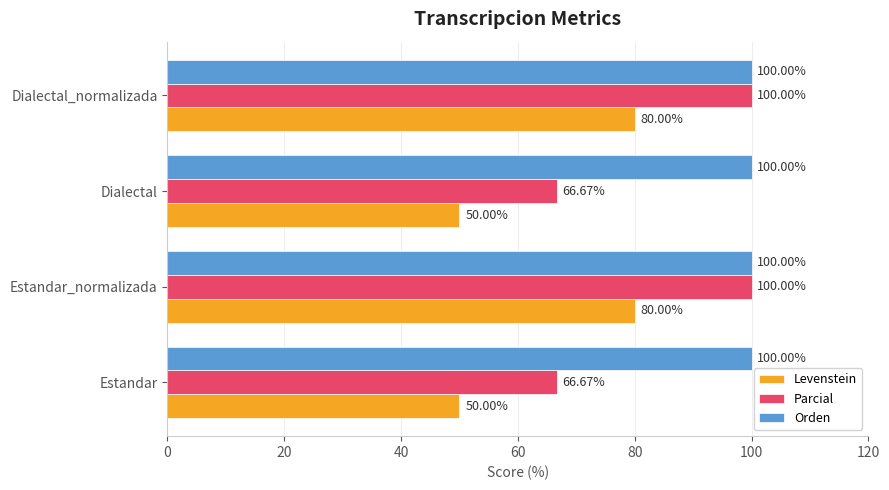

What is the spread (max minus min) of values at Estandar?

50.0